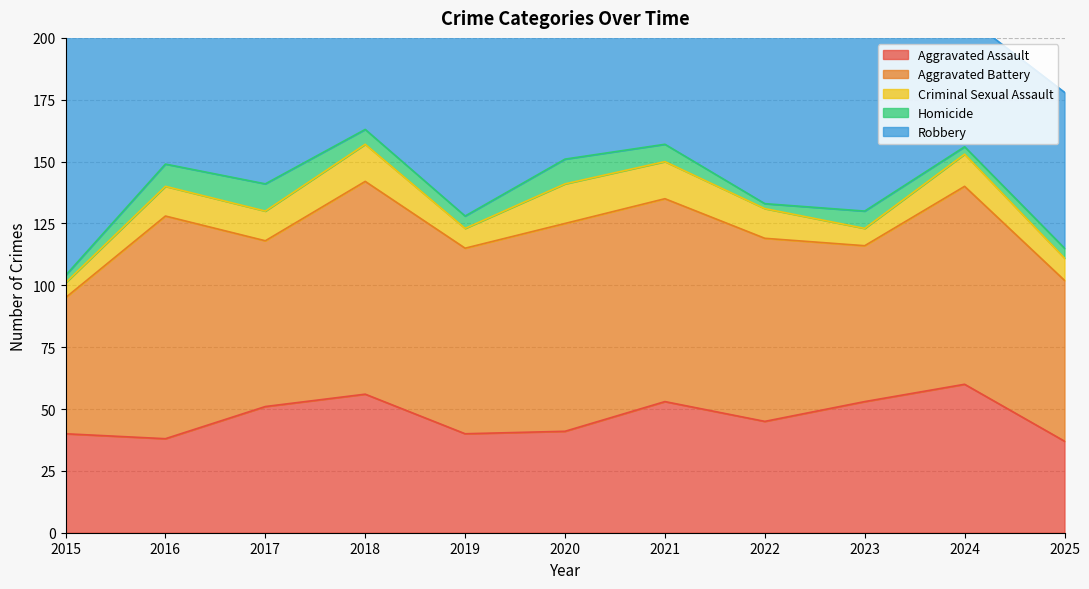

What is the value of the Aggravated Assault point at the 2nd from the left?

38